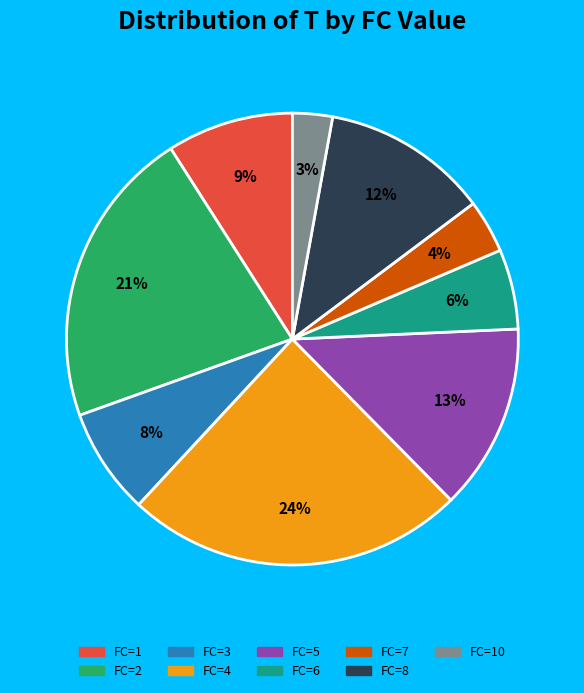

Is there any slice that represents more than half of the pie?

No